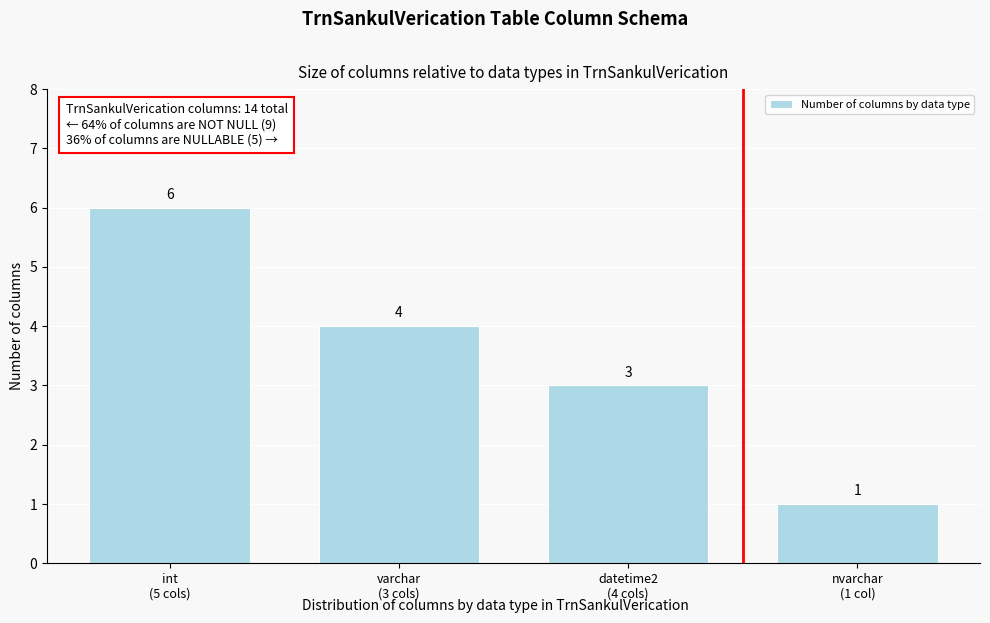

Reading left to right, transcribe all the data shown in this chart.

6	4	3	1